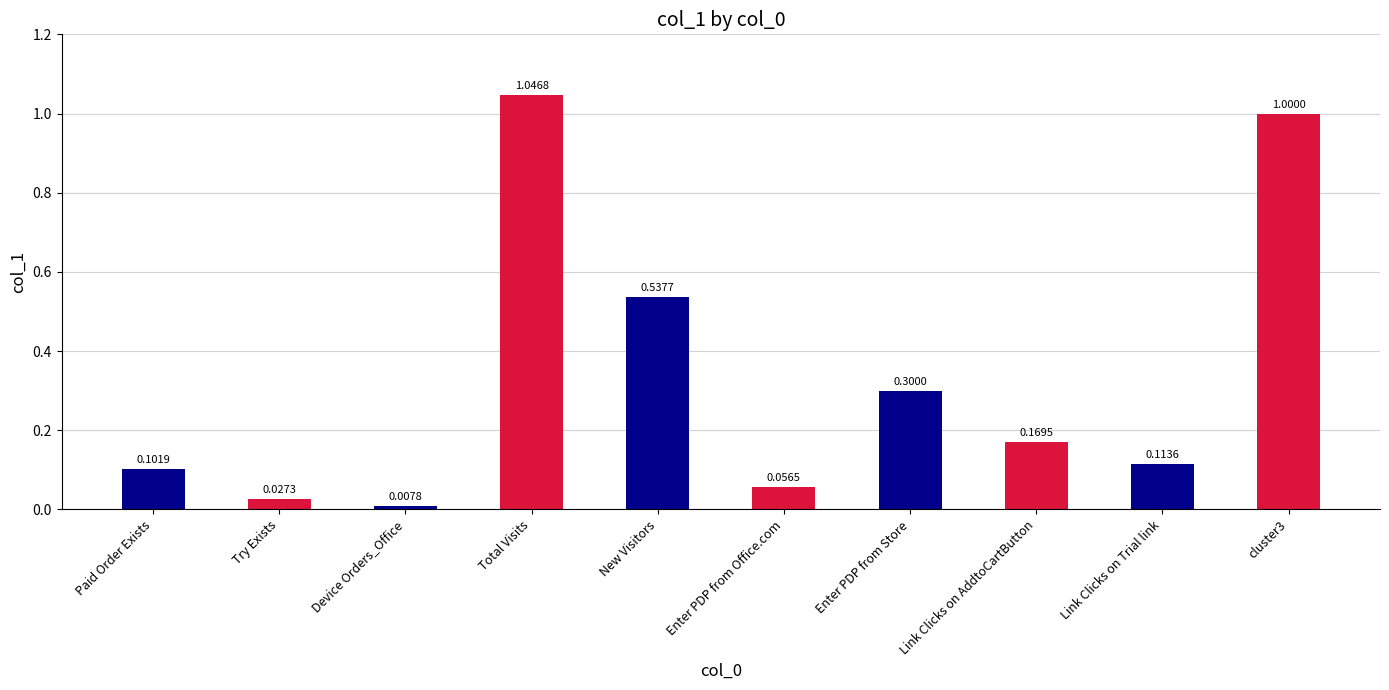

What is the label of the 8th bar from the right?

Device Orders_Office